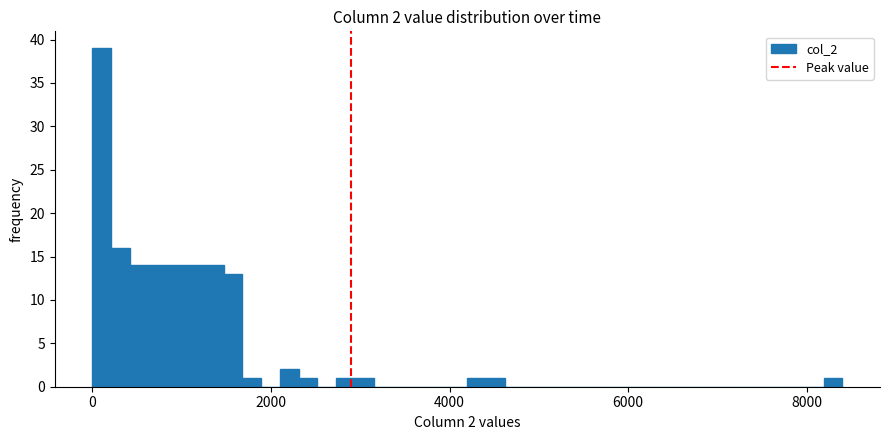

Around what value on the x-axis is the tallest bar? Give the approximate position of its centre, as read against the axis.

200